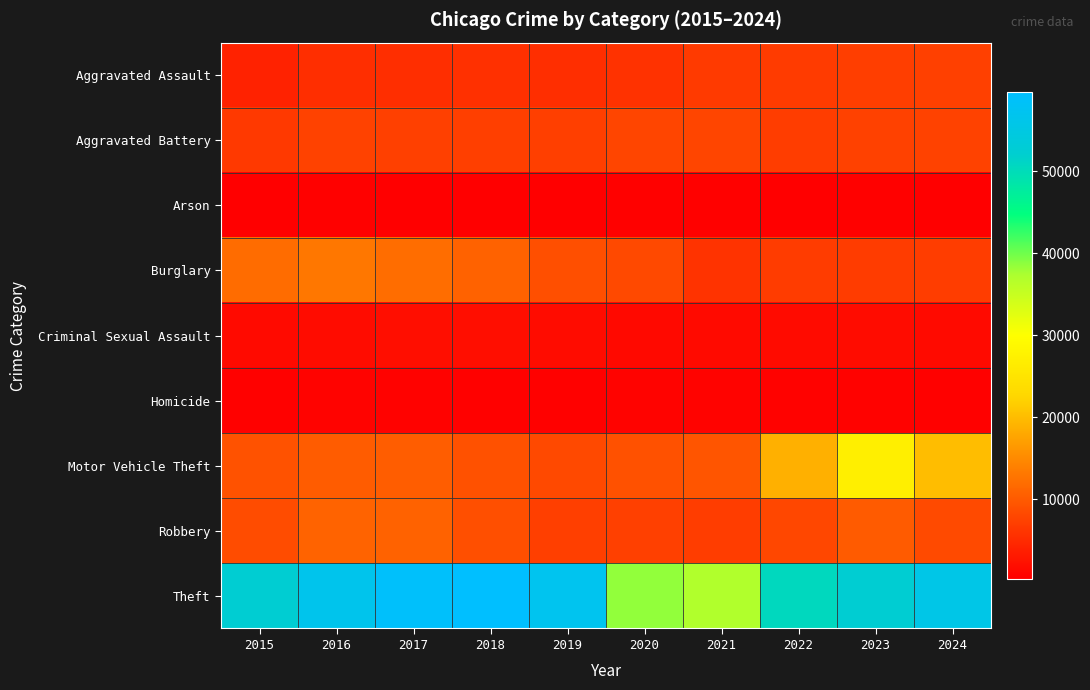

Reading left to right, transcribe all the data shown in this chart.

Aggravated Assault: 2015=4130	2016=5319	2017=5388	2018=5549	2019=5404	2020=5803	2021=6668	2022=6706	2023=7062	2024=7342
Aggravated Battery: 2015=6486	2016=7583	2017=7307	2018=7166	2019=7257	2020=7805	2021=7754	2022=6982	2023=7447	2024=7616
Arson: 2015=417	2016=478	2017=423	2018=341	2019=335	2020=548	2021=482	2022=387	2023=465	2024=444
Burglary: 2015=11808	2016=12988	2017=12018	2018=10776	2019=8811	2020=8209	2021=5943	2022=6897	2023=6862	2024=7027
Criminal Sexual Assault: 2015=1586	2016=1741	2017=1844	2018=1887	2019=1784	2020=1392	2021=1604	2022=1696	2023=1732	2024=1598
Homicide: 2015=463	2016=727	2017=634	2018=544	2019=467	2020=731	2021=750	2022=665	2023=587	2024=537
Motor Vehicle Theft: 2015=9151	2016=10179	2017=10310	2018=9069	2019=8211	2020=9047	2021=9508	2022=18747	2023=27038	2024=20104
Robbery: 2015=8599	2016=10871	2017=10808	2018=8835	2019=7251	2020=7290	2021=7019	2022=8066	2023=10058	2024=8421
Theft: 2015=52324	2016=56700	2017=58990	2018=59597	2019=57036	2020=38419	2021=36987	2022=50465	2023=52400	2024=55709